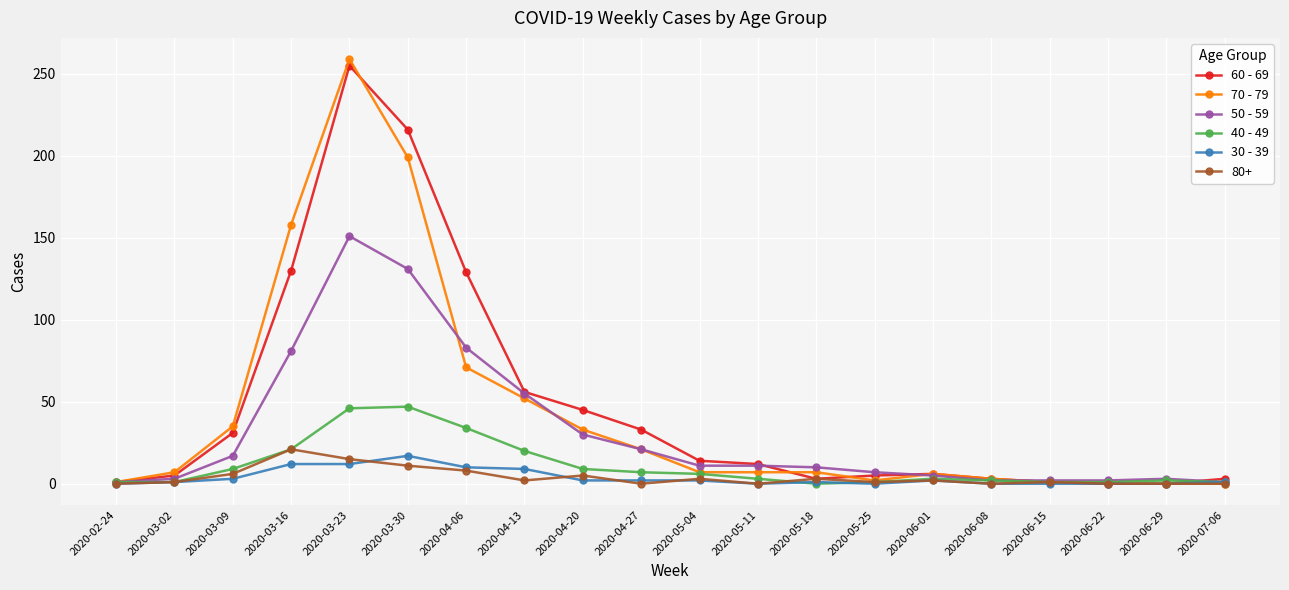

True or false: 60 - 69 has a value of 1 at 2020-02-24.

True